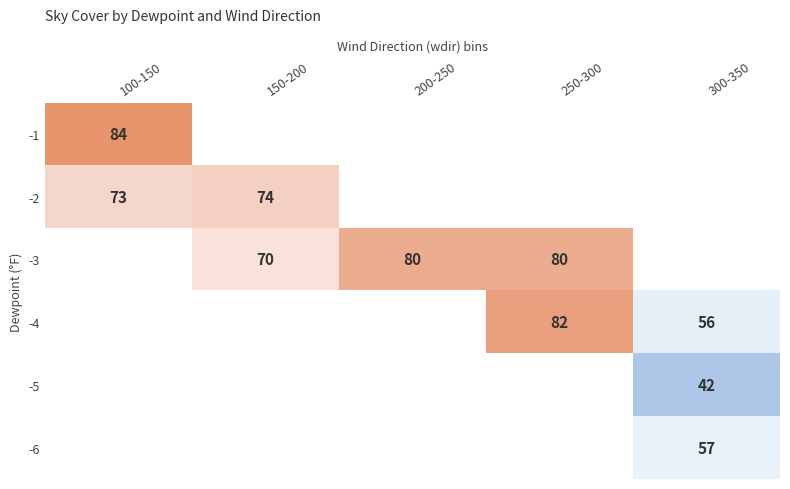

Count the number of data series in this chart.

6